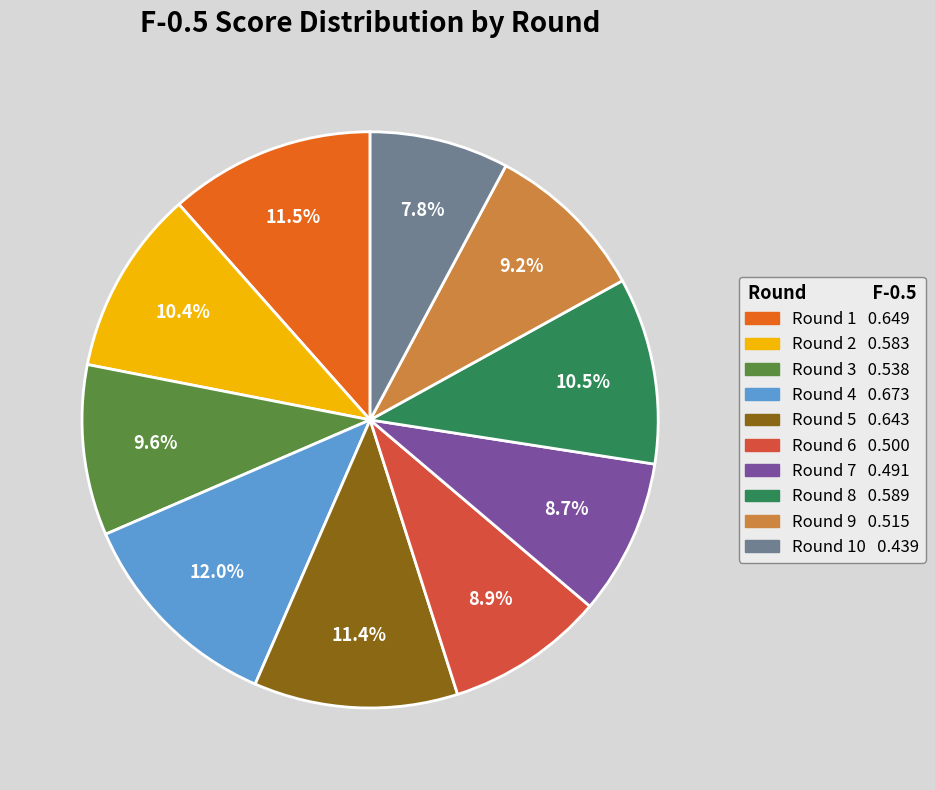

Is there any slice that represents more than half of the pie?

No